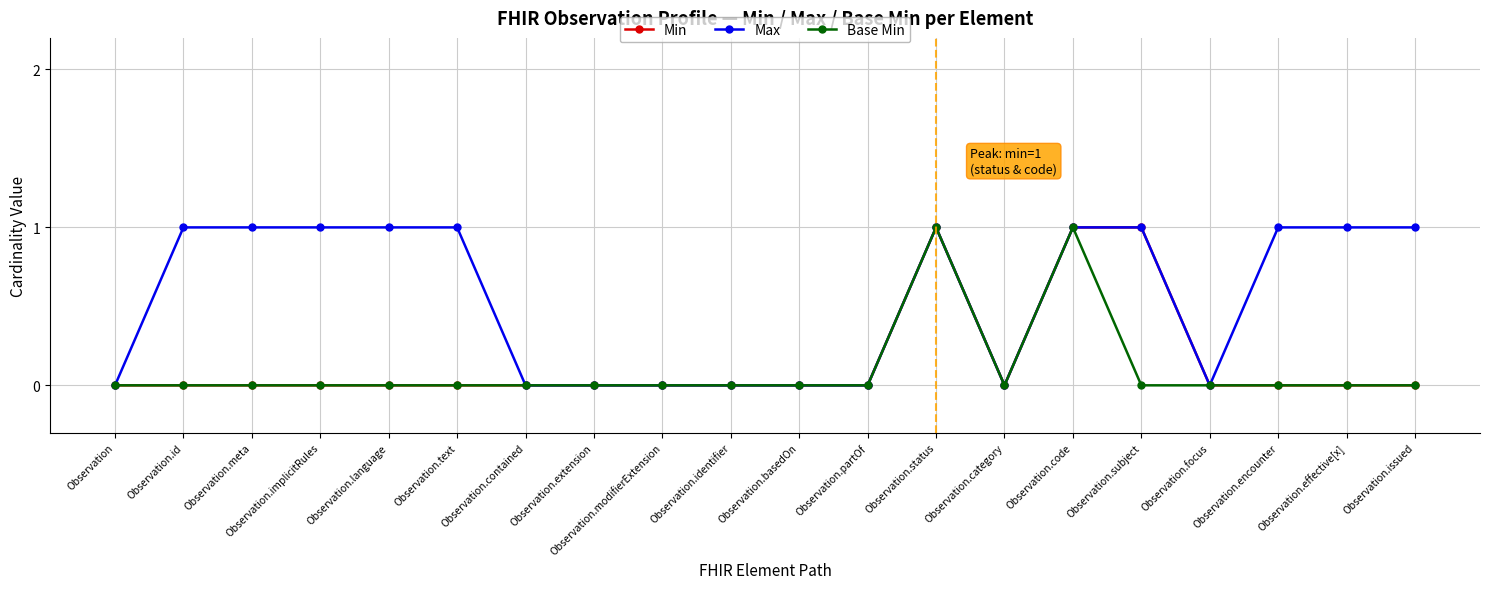

Does the chart have visible grid lines?

Yes